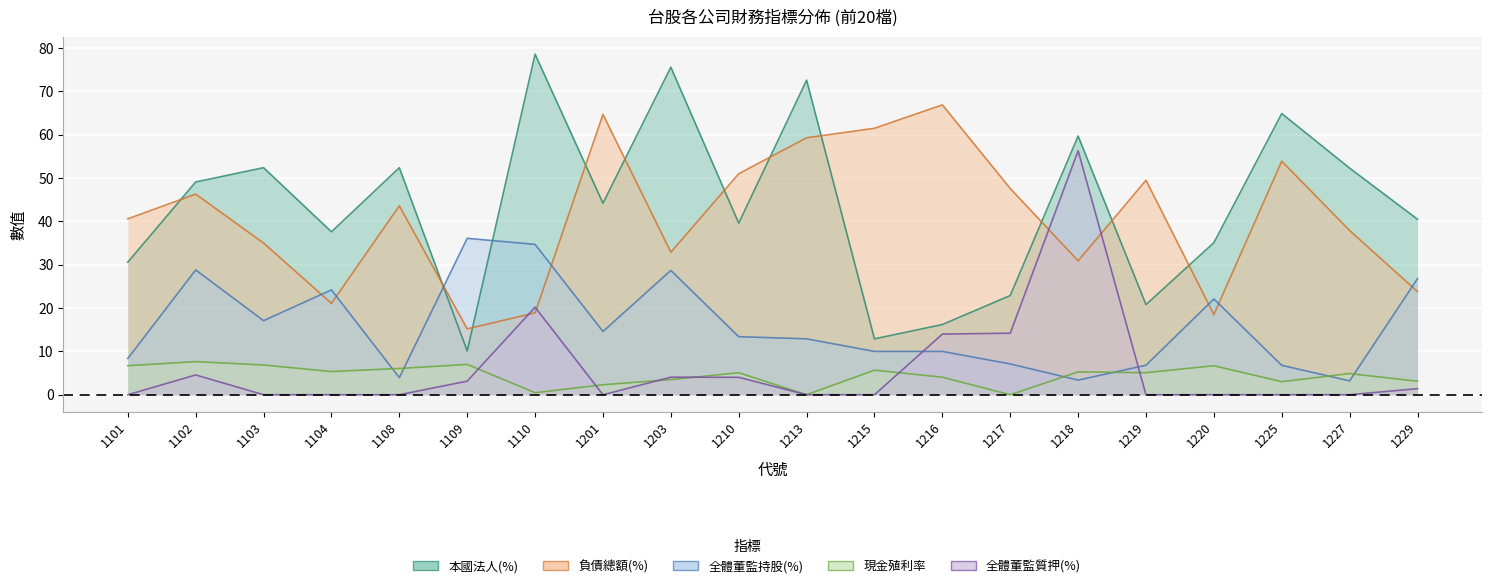

At how many categories does at least one series exceed 7?

20